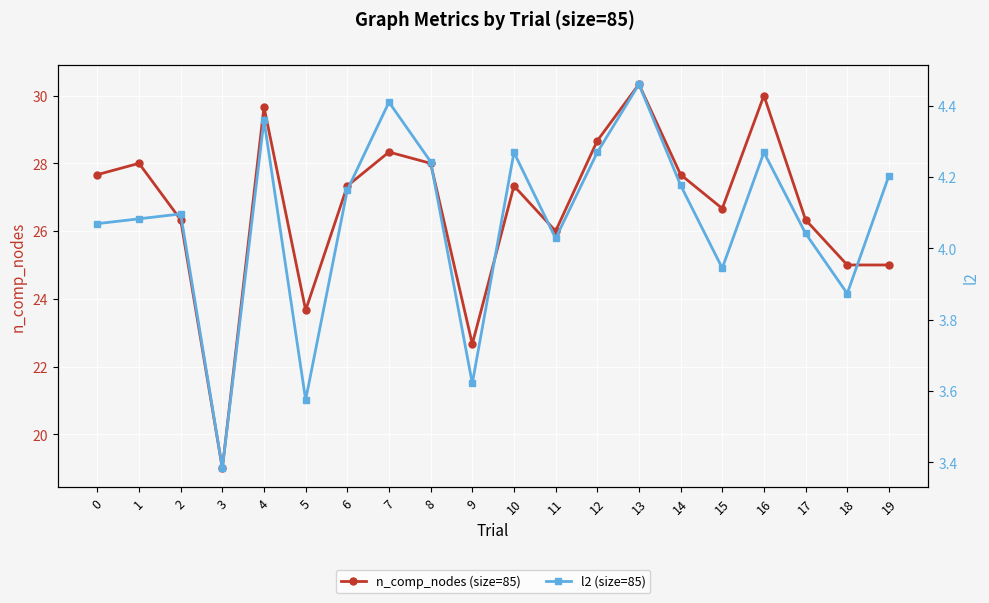

In n_comp_nodes (size=85), how many points are higher than both neighbors (excluding endpoints)?

6